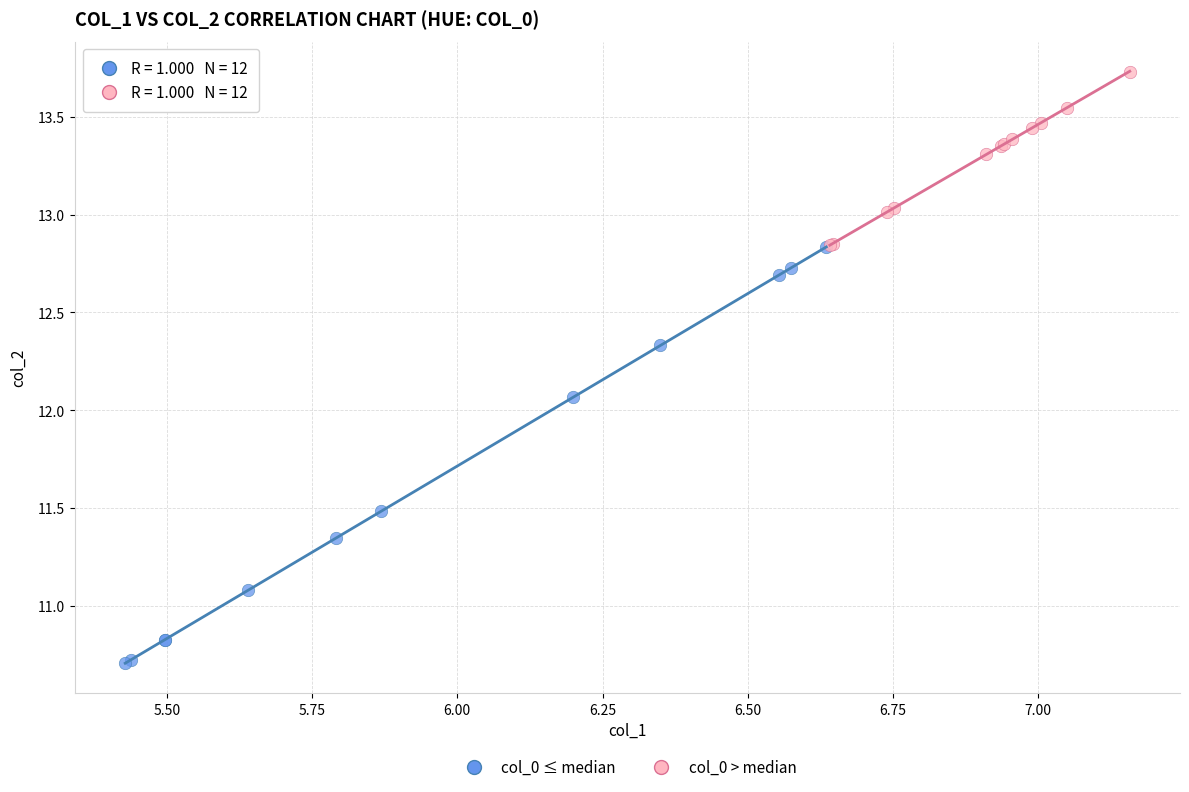

Which series has the widest spread of Y values?

col_0 ≤ median